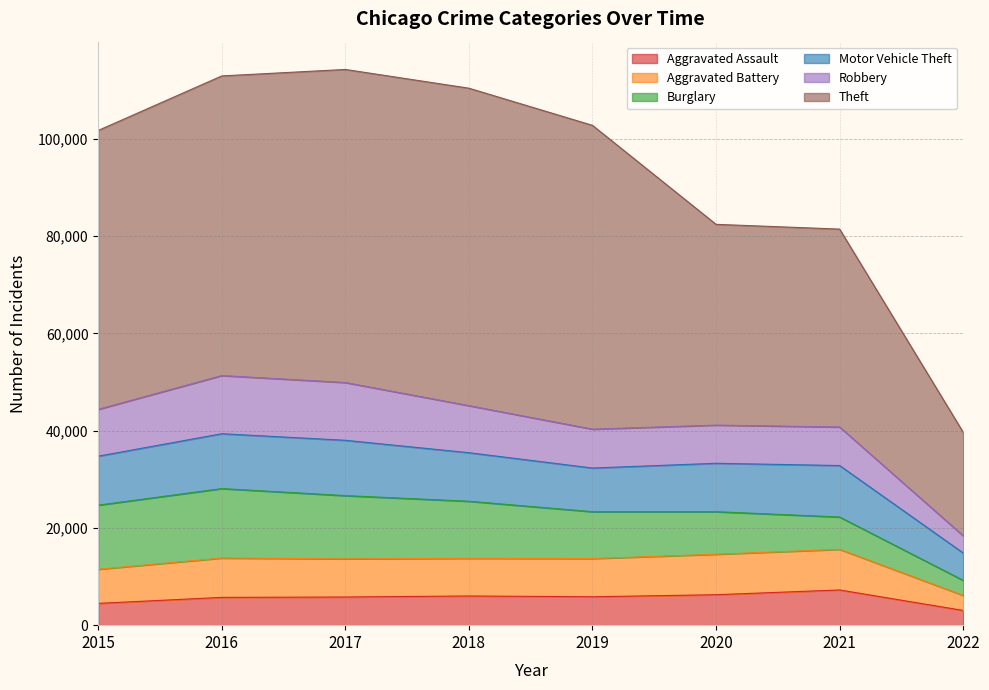

What is the spread (max minus min) of values at 2018?

59280